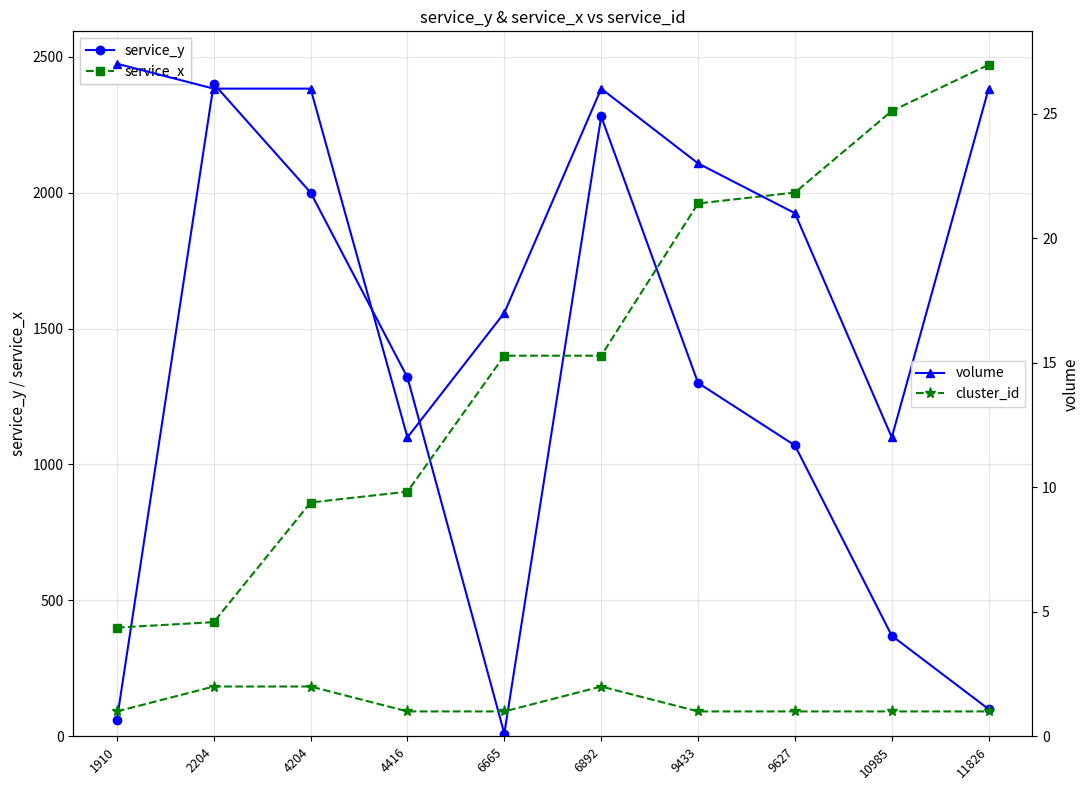

The value of service_y at 4204 is 1049. True or false?

False